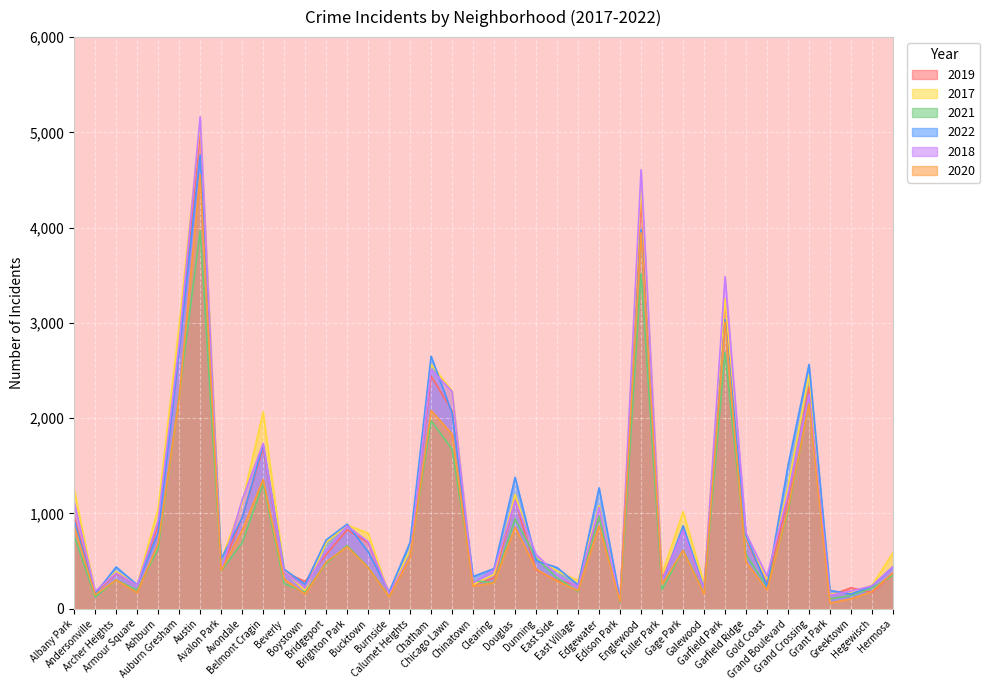

What is the sum of the 2022 values at Dunning and Chinatown?

842